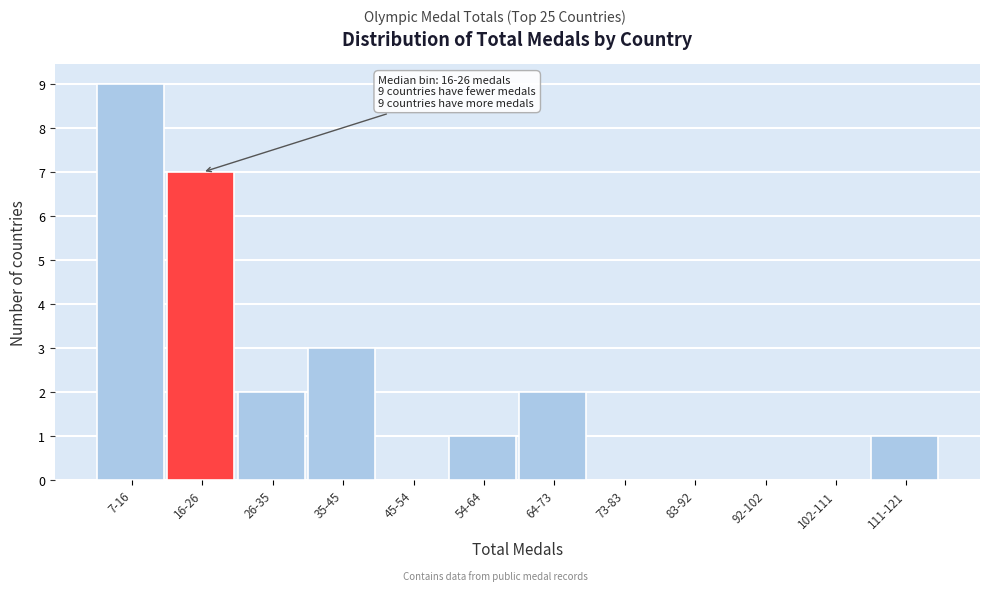

Reading left to right, extract all data points from this chart.

7-16=9	16-26=7	26-35=2	35-45=3	45-54=0	54-64=1	64-73=2	73-83=0	83-92=0	92-102=0	102-111=0	111-121=1